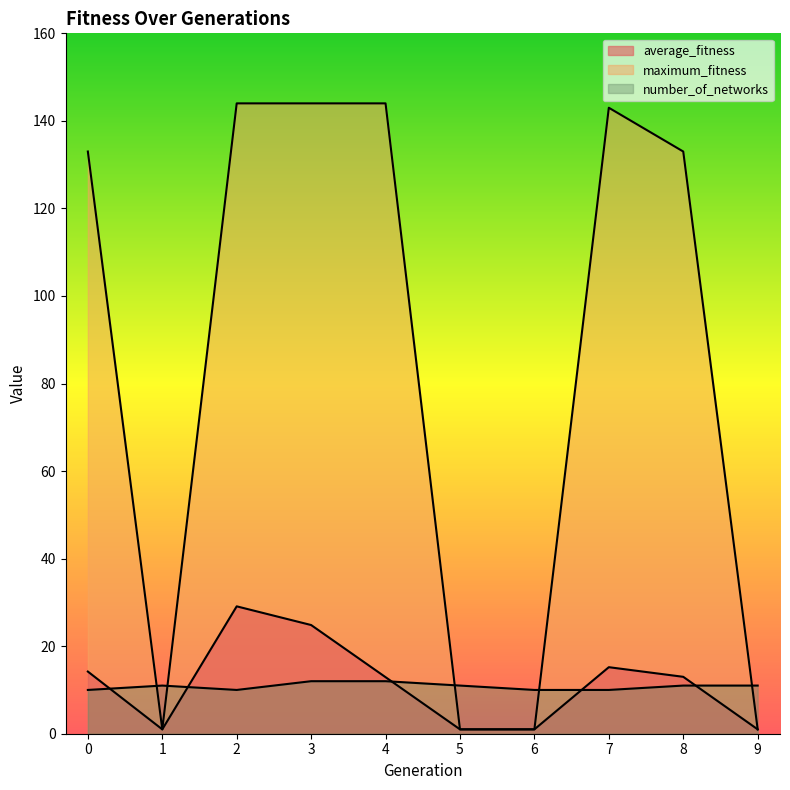

List the labels in order of number_of_networks value, smallest first.

0, 2, 6, 7, 1, 5, 8, 9, 3, 4